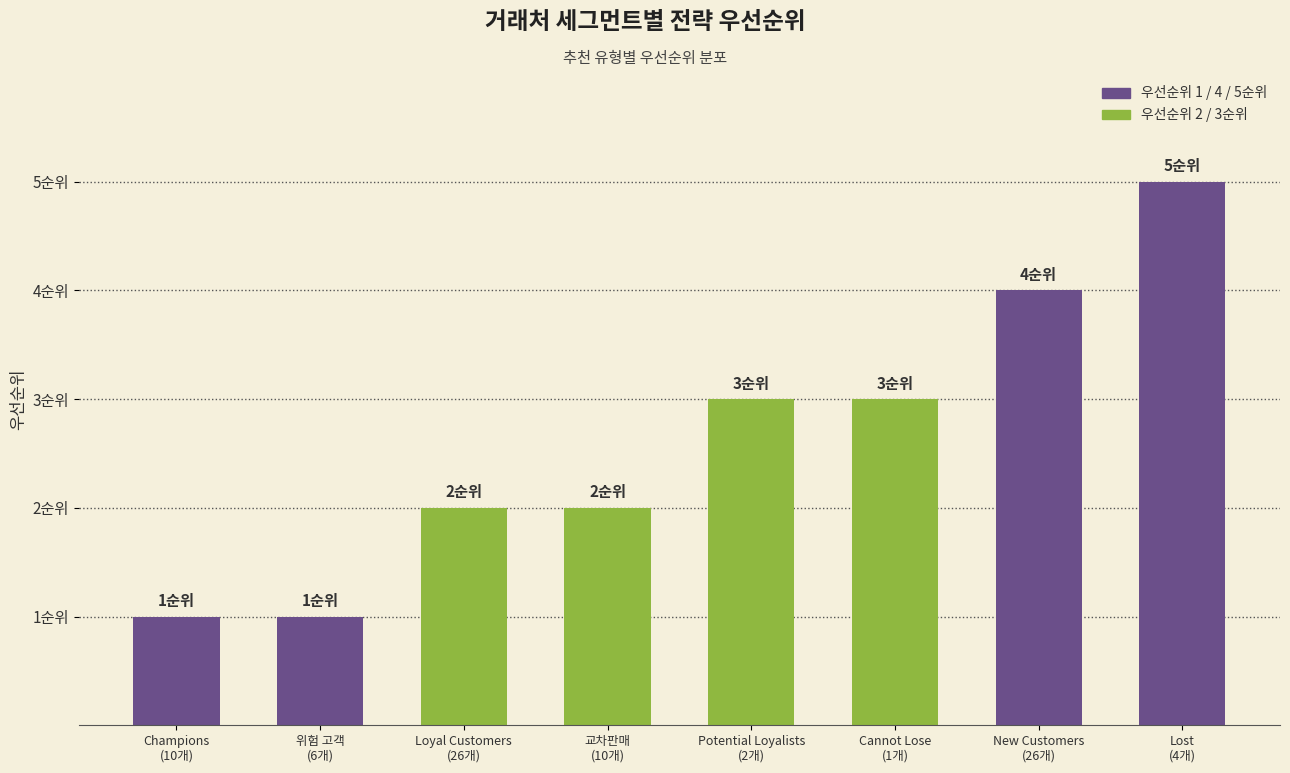

Reading right to left, what are all the values shown in this chart?

Lost
(4개)=5	New Customers
(26개)=4	Cannot Lose
(1개)=3	Potential Loyalists
(2개)=3	교차판매
(10개)=2	Loyal Customers
(26개)=2	위험 고객
(6개)=1	Champions
(10개)=1